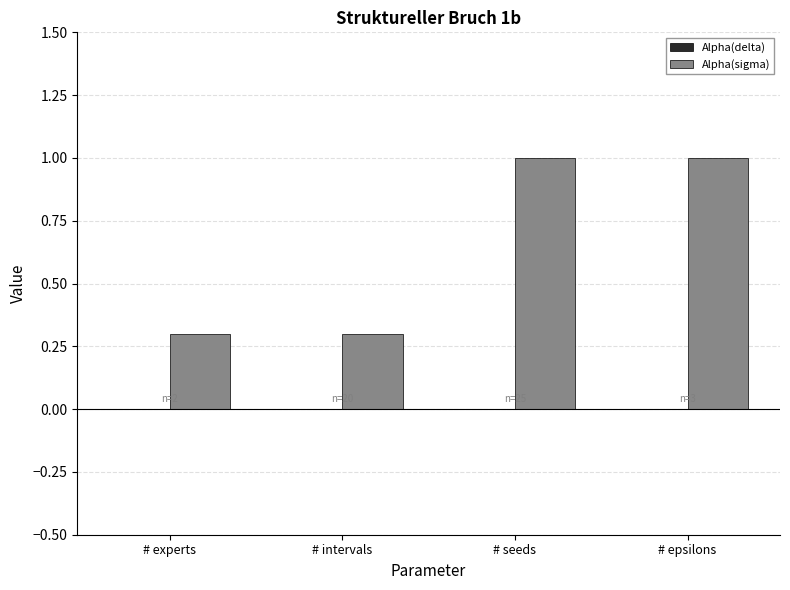

The value at # experts is 0.3. True or false?

True